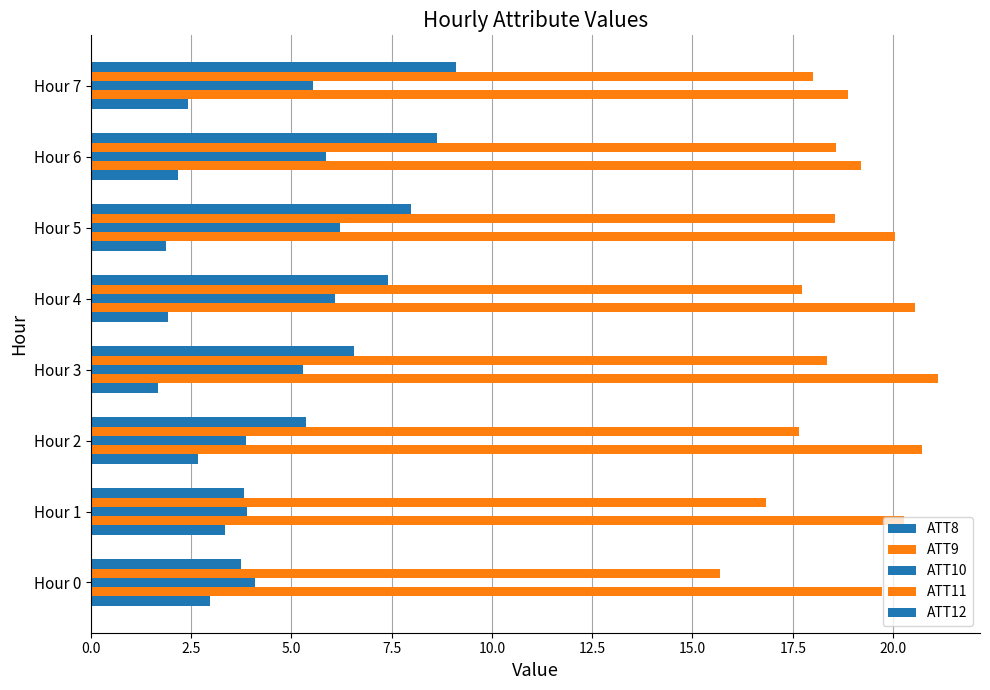

Reading left to right, what are all the values shown in this chart?

ATT8: 3.0	3.3	2.7	1.7	1.9	1.9	2.2	2.4
ATT9: 19.7	20.3	20.7	21.1	20.6	20.0	19.2	18.9
ATT10: 4.1	3.9	3.9	5.3	6.1	6.2	5.9	5.5
ATT11: 15.7	16.8	17.7	18.4	17.7	18.5	18.6	18.0
ATT12: 3.7	3.8	5.4	6.6	7.4	8.0	8.6	9.1